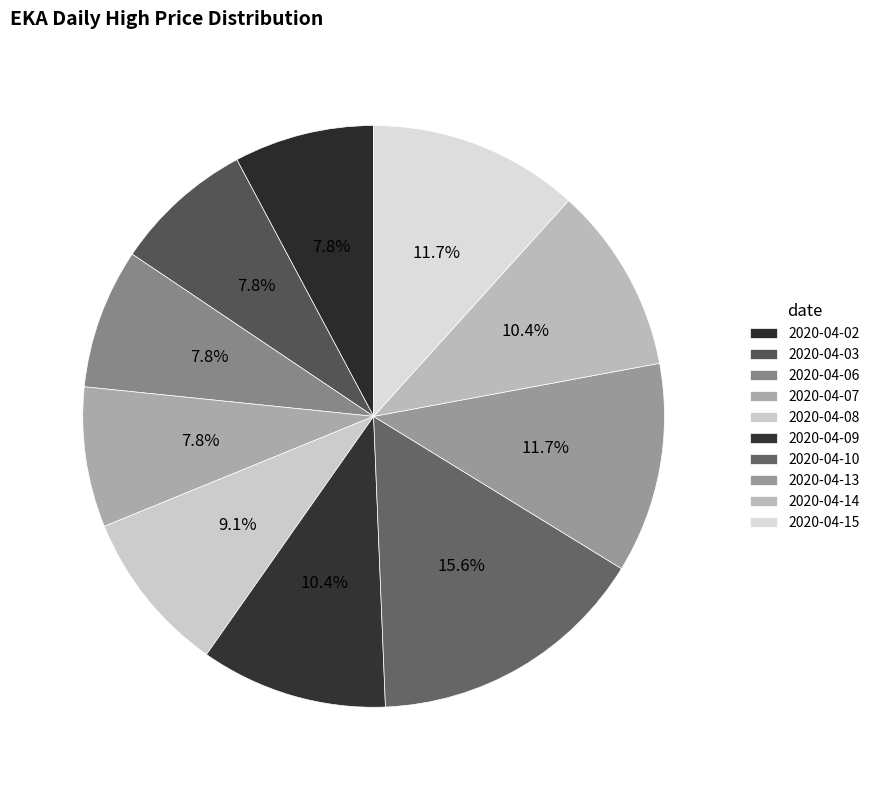

To the nearest percent, what is the average slice percentage?

10%